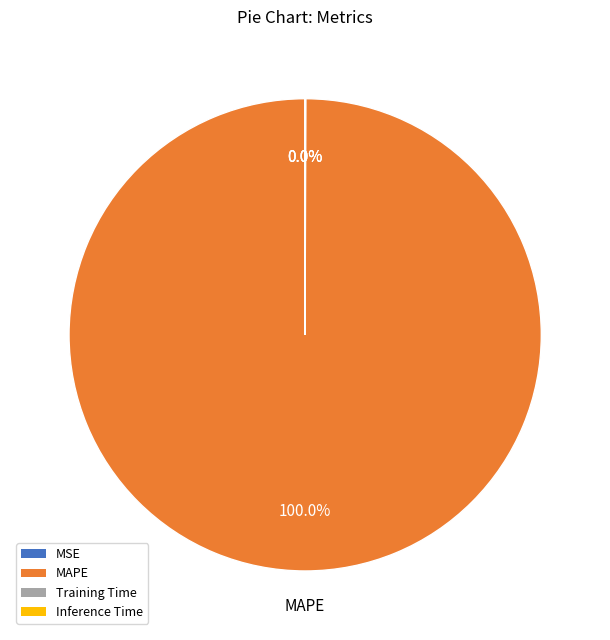

Which slice is the largest?

MAPE